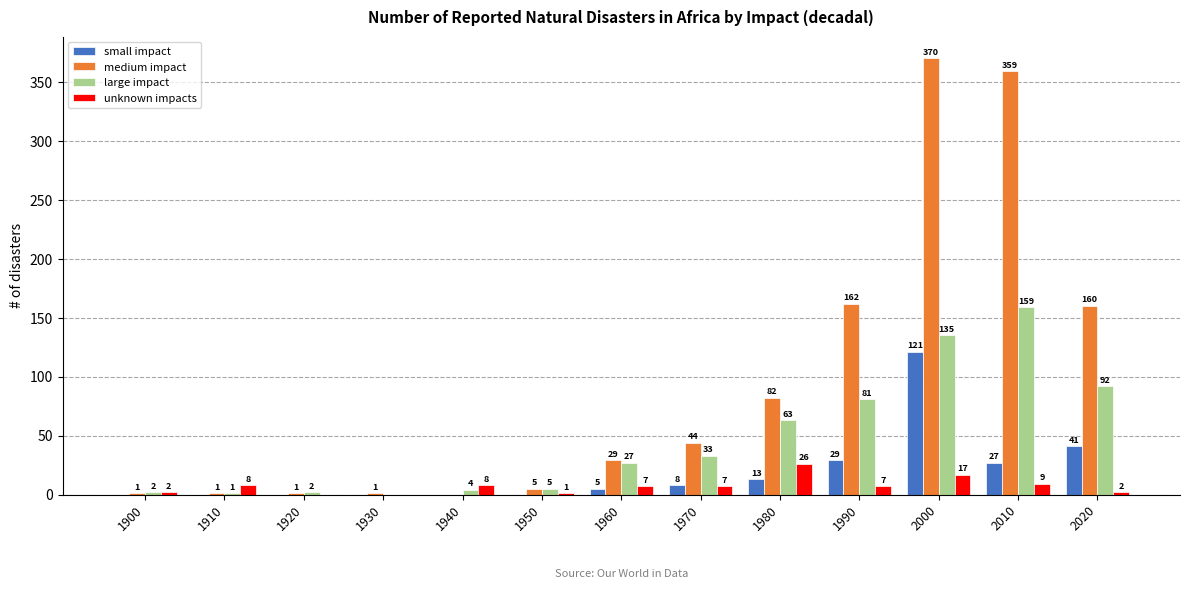

The value of large impact at 2000 is 42. True or false?

False